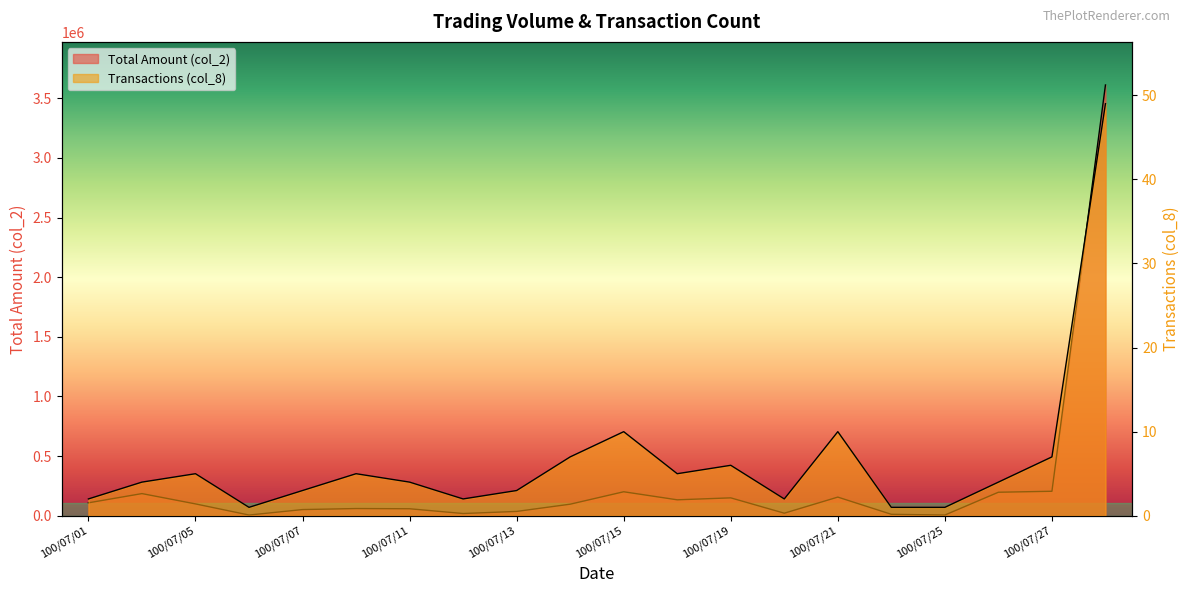

Where is col_8 nearest to the value 25?

100/07/15